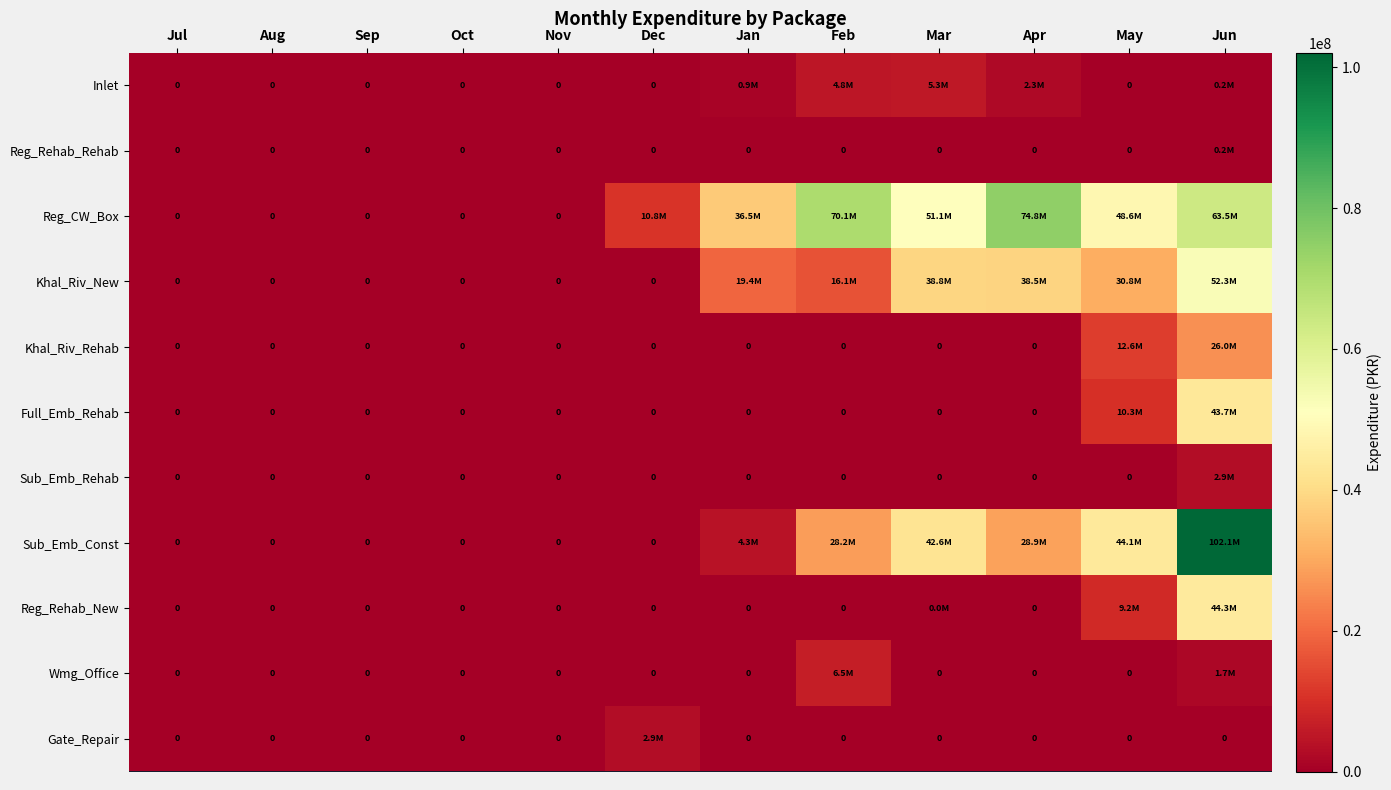

What is the difference between the Khal_Riv_New values at Aug and Feb?

16104284.7